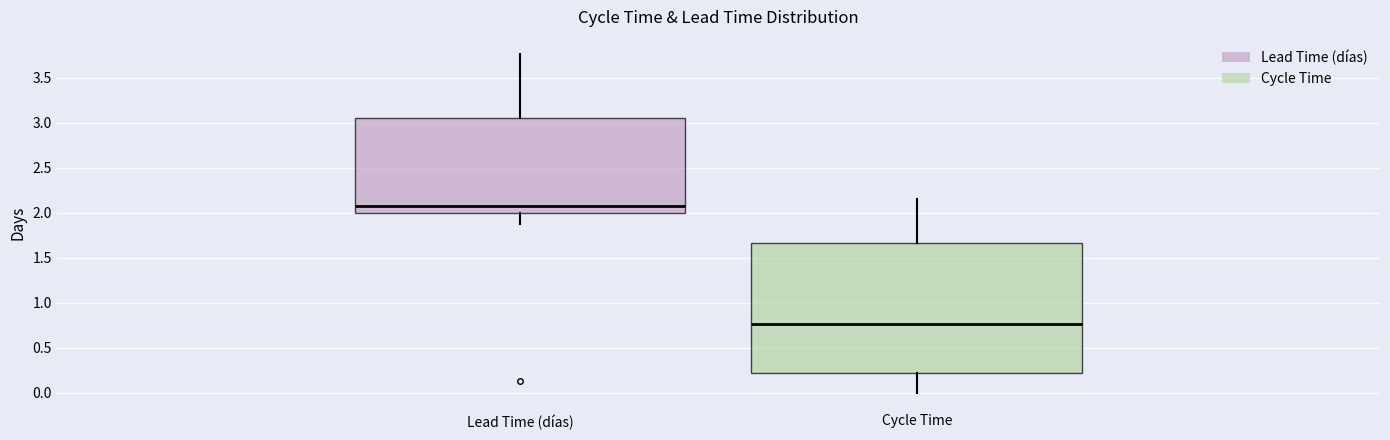

Comparing the boxes themselves (not the whiskers), which one is the tallest?

Cycle Time